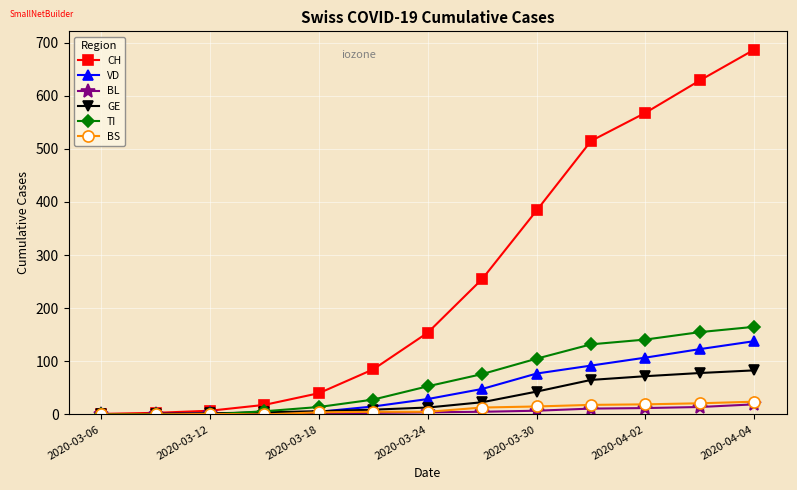

Does the chart display data point markers on the line(s)?

Yes